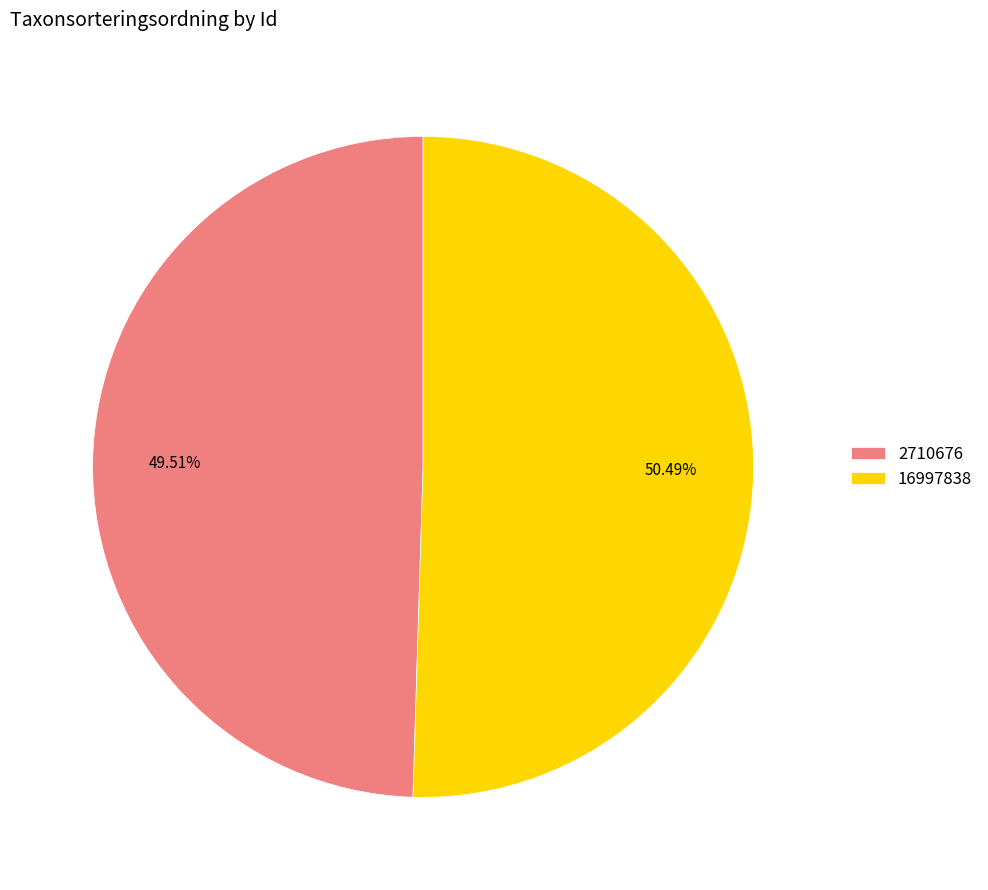

What is the majority slice?

16997838